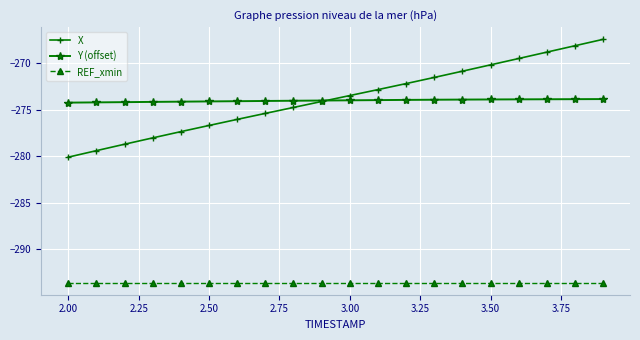

How many times do Y (offset) and X cross each other?

1